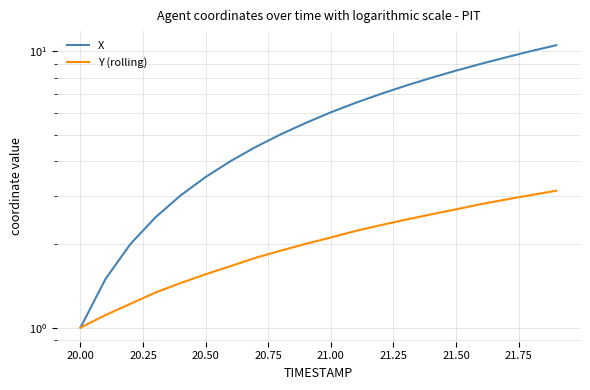

At how many categories does at least one series exceed 8?

6